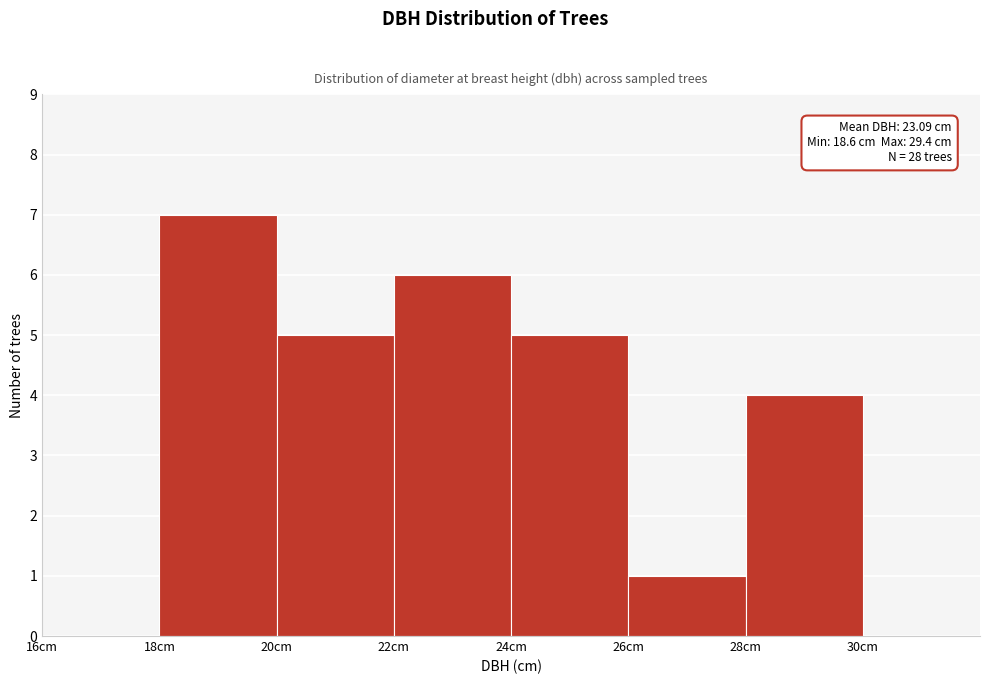

Over which range of the x-axis is the bar tallest?

18 to 20